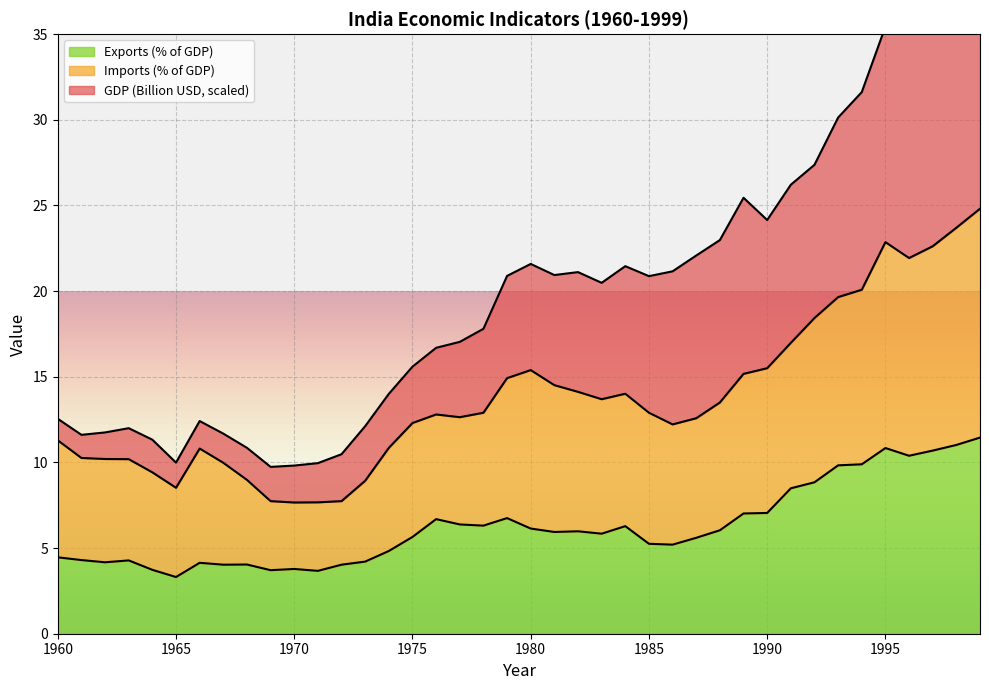

What is the greatest value displayed?

24.8